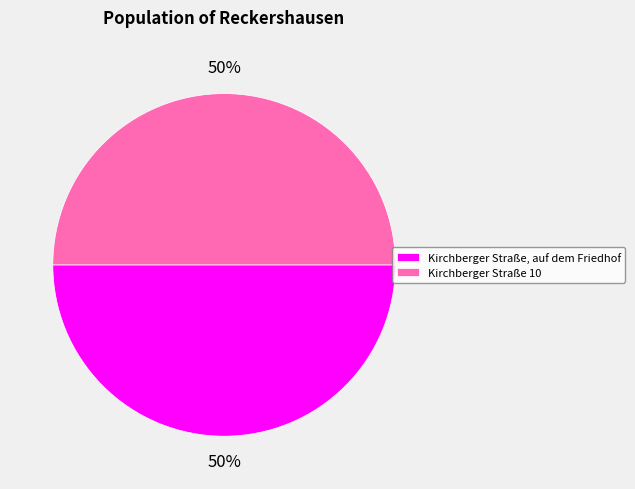

What percentage is the Kirchberger Straße, auf dem Friedhof slice, to the nearest percent?

50%